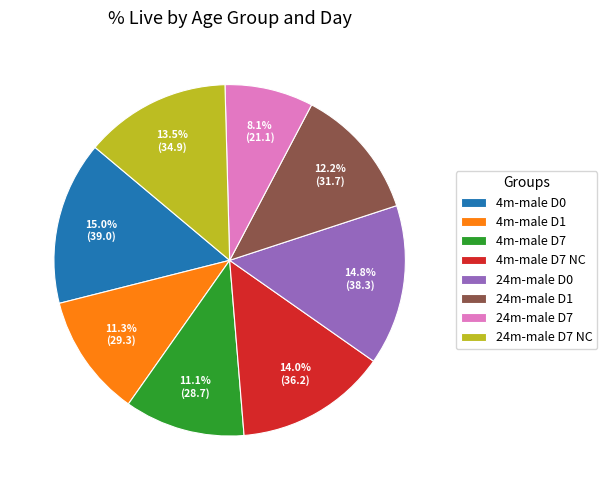

Is there any slice that represents more than half of the pie?

No